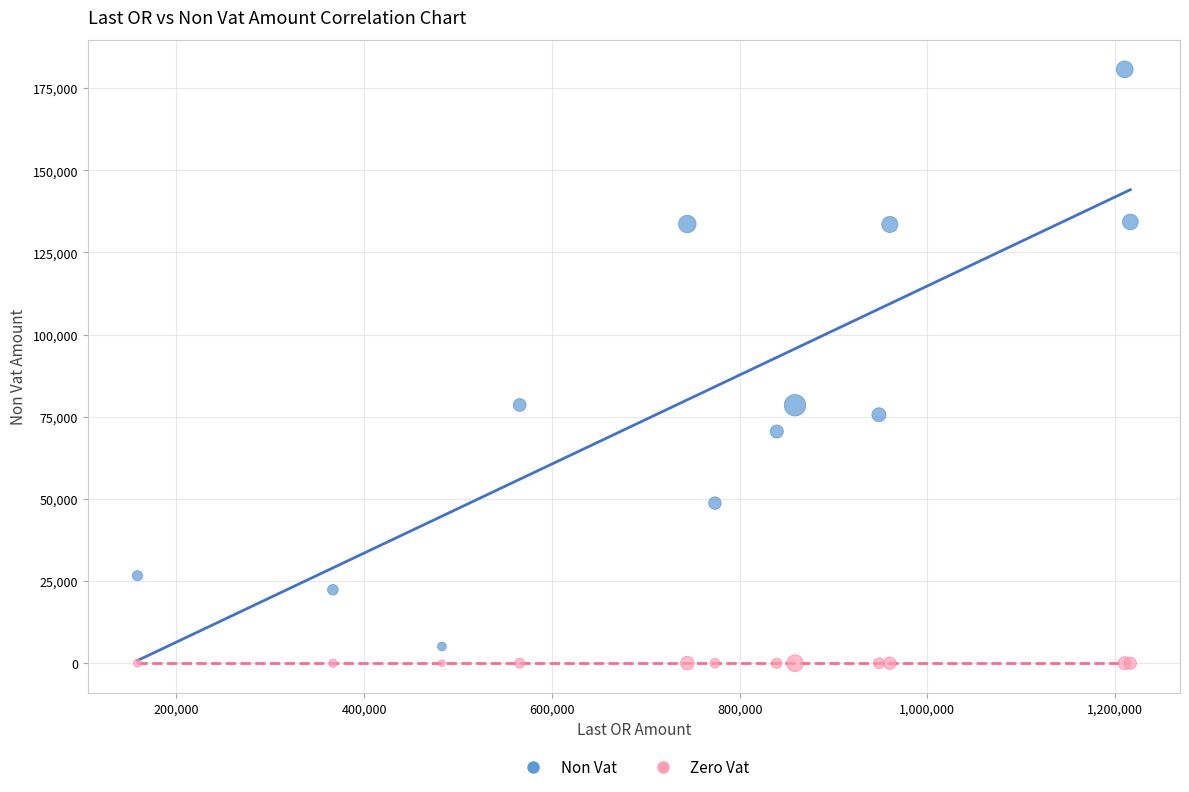

Which series contains the highest Y value?

Non Vat